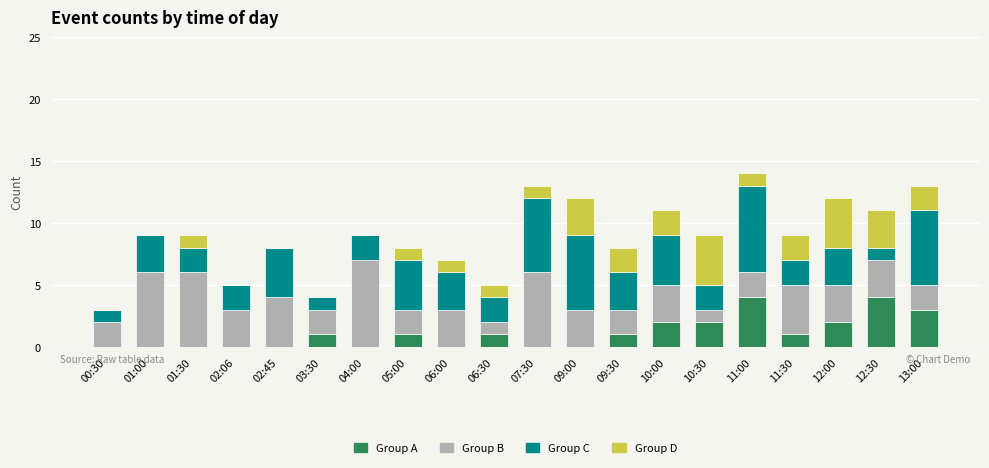

What is the maximum value for Group A?

4